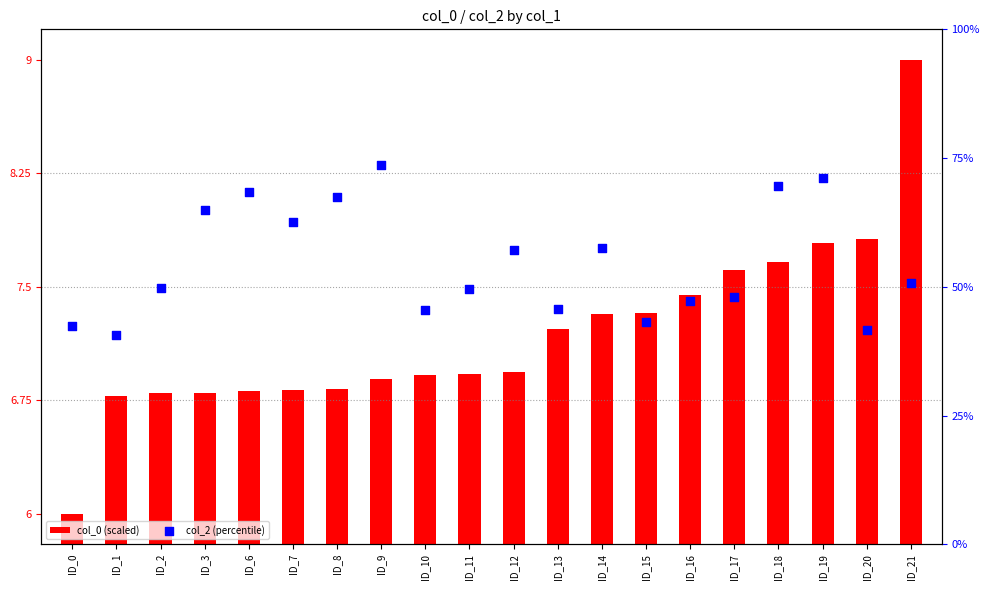

What are all the series names shown in the legend?

col_0 (scaled), col_2 (percentile)